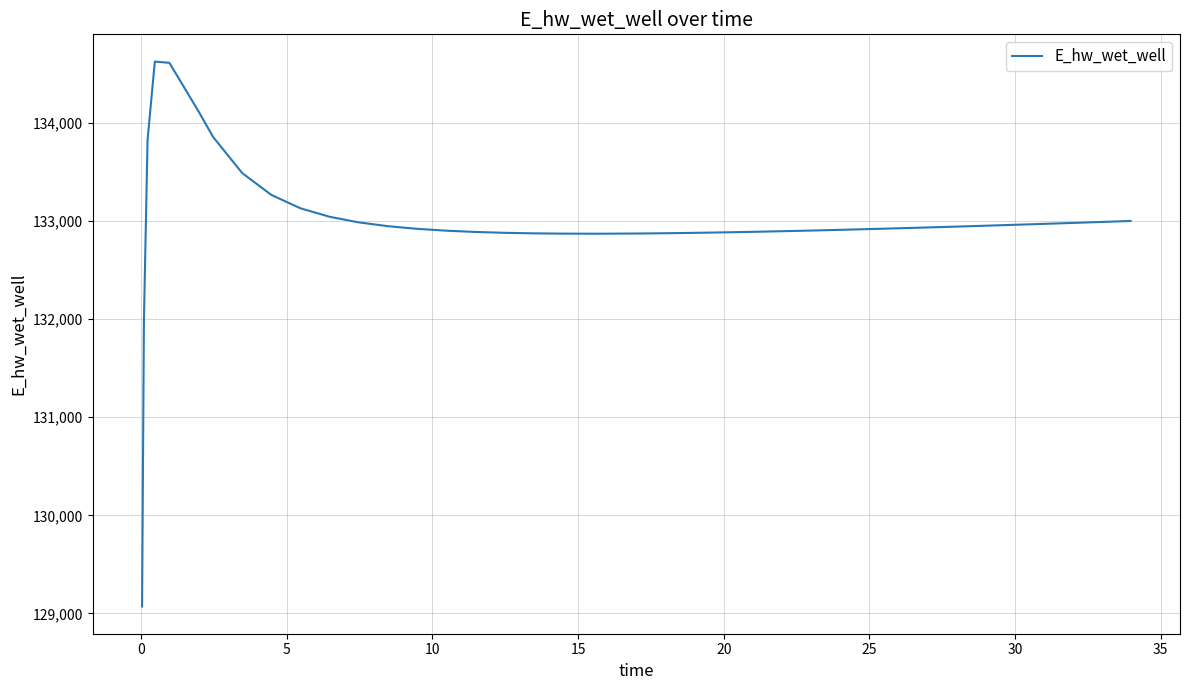

What is the average value?

132991.6